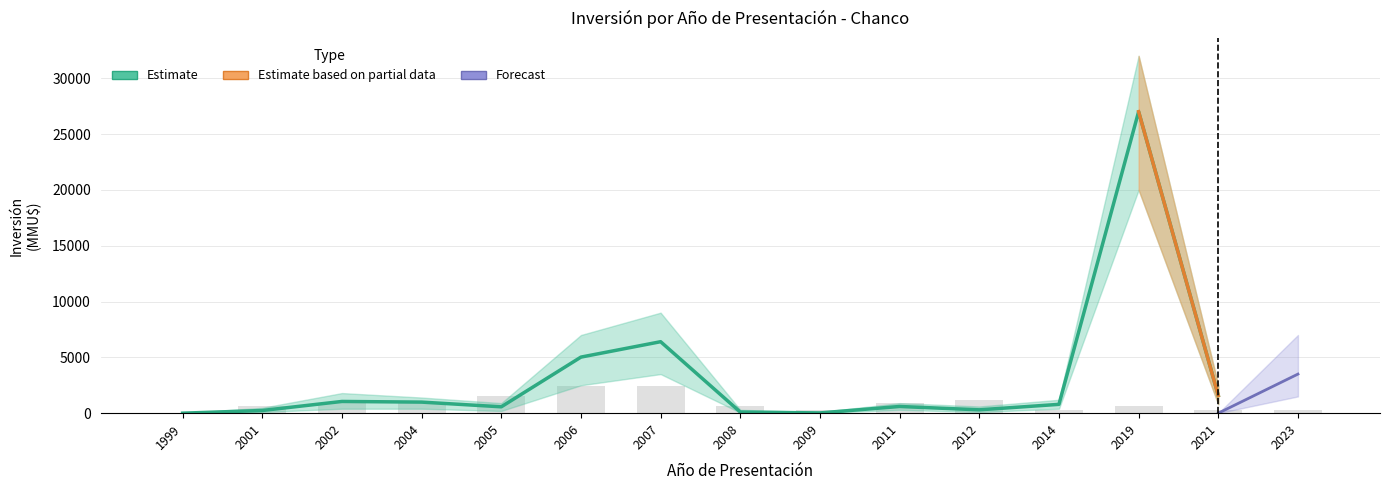

At 2006, list the series in order from largest to smallest.

Inversión_upper, Inversión(MMU$), Inversión_lower, Forecast, Forecast_upper, Forecast_lower